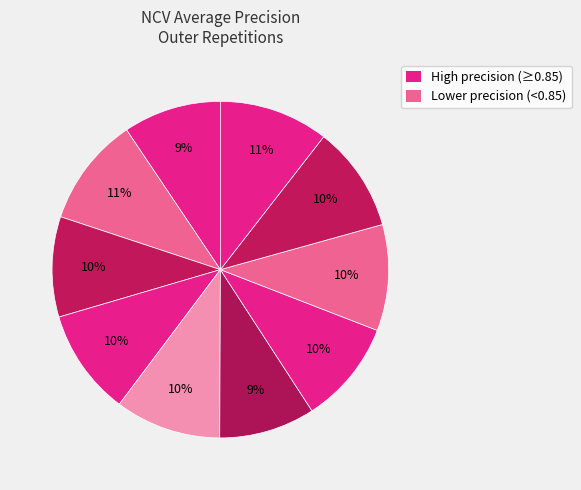

Count the number of slices in the pie.

10